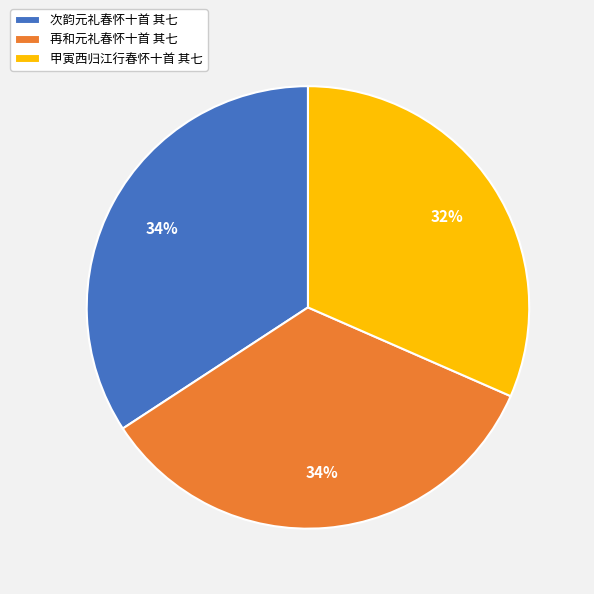

Do 再和元礼春怀十首 其七 and 次韵元礼春怀十首 其七 together represent more than half of the pie?

Yes